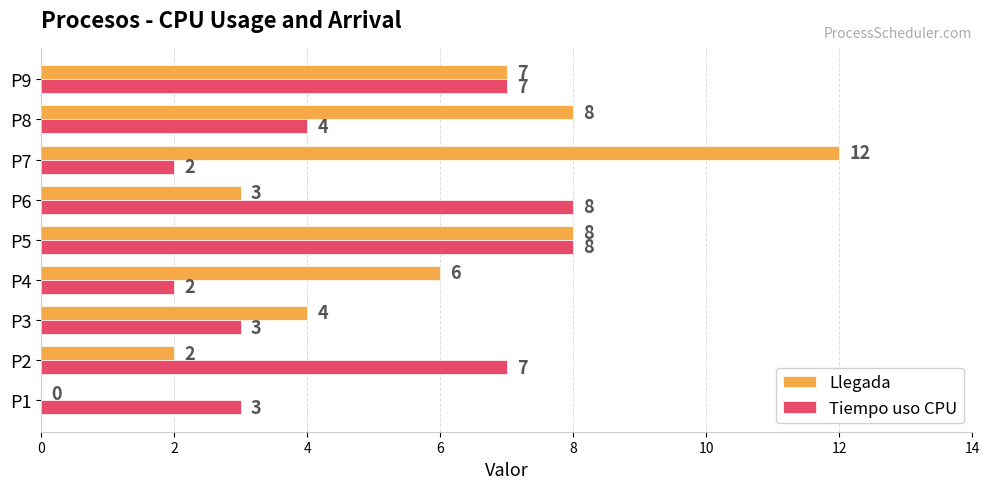

Which category has the highest value across all series?

P7